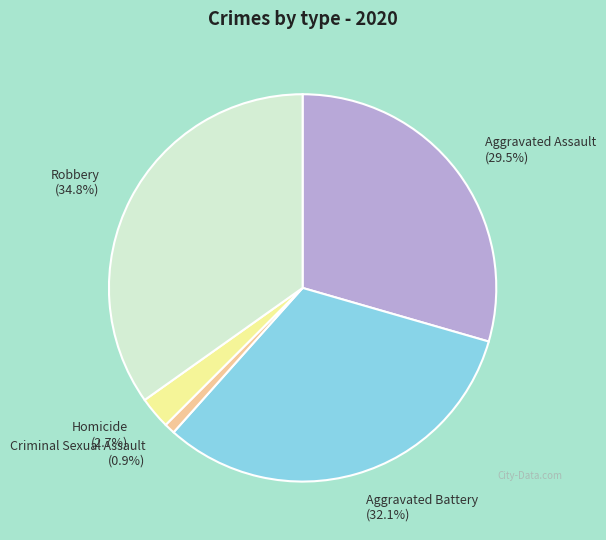

Does Aggravated Assault represent more than half of the total?

No